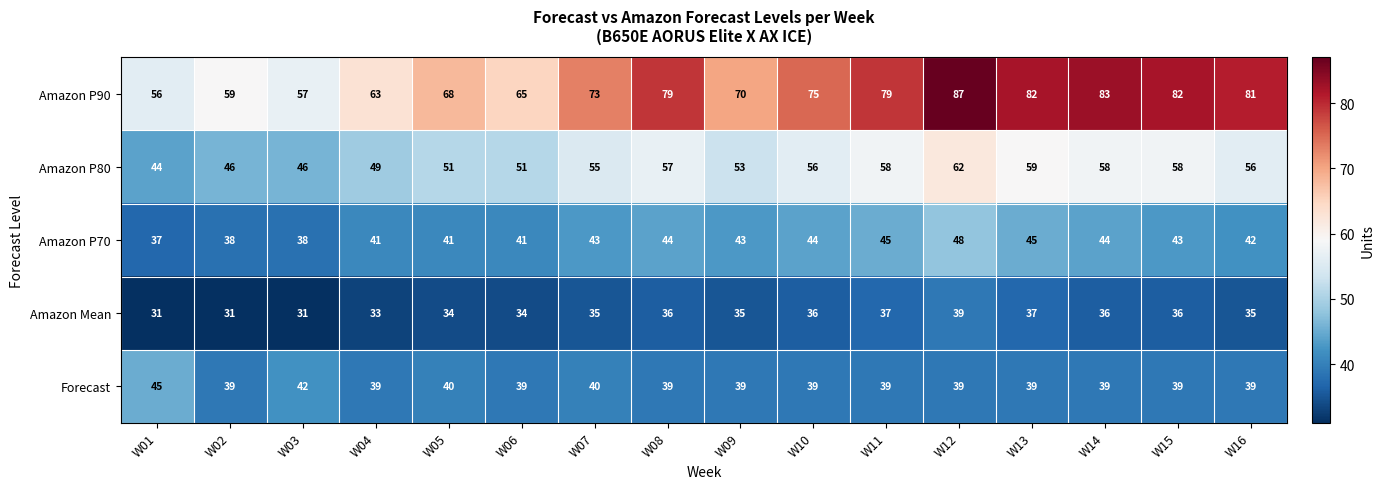

Which category has the highest value in the Amazon P80 series?

W12